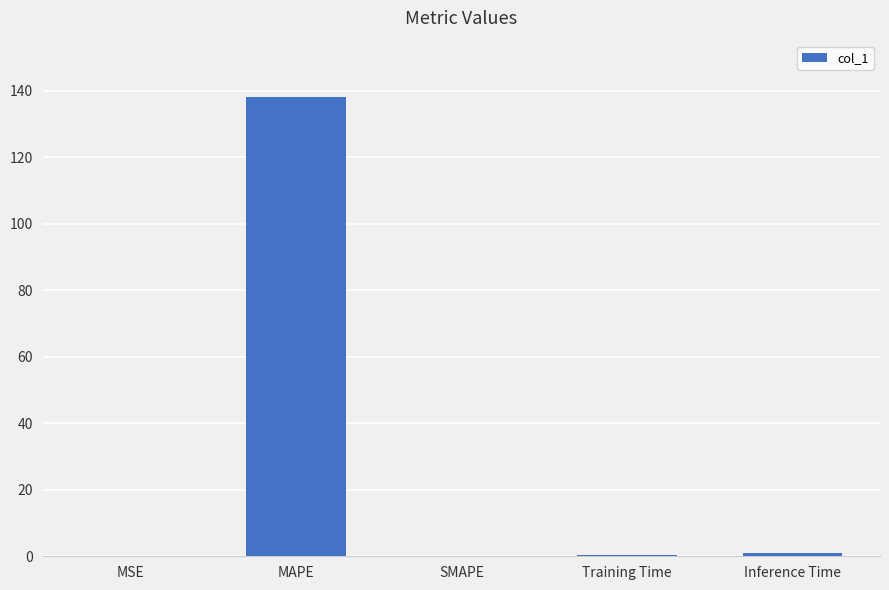

The value at Inference Time is 0.9. True or false?

True